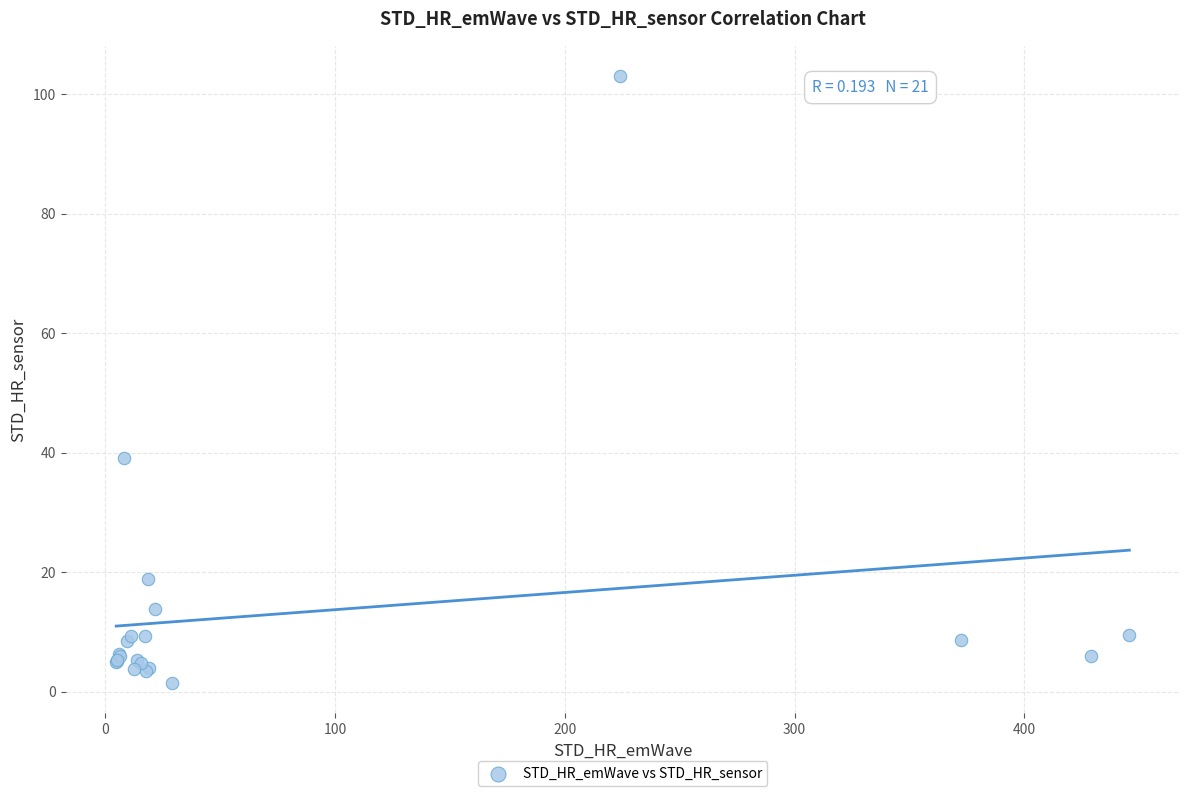

What Y value in the scatter plot is closest to 52?

39.1